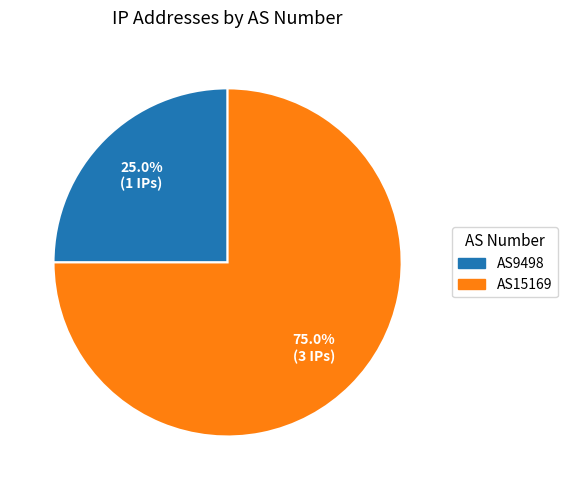

Rank the categories by value from highest to lowest.

AS15169, AS9498